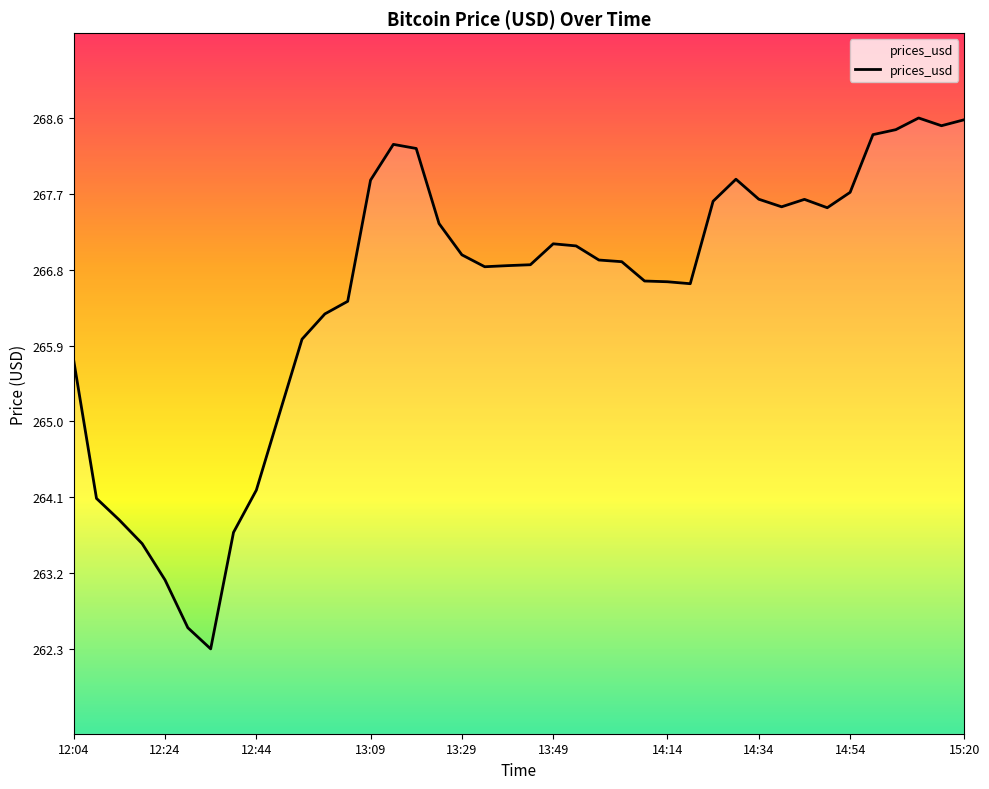

What is the greatest value displayed?

268.6